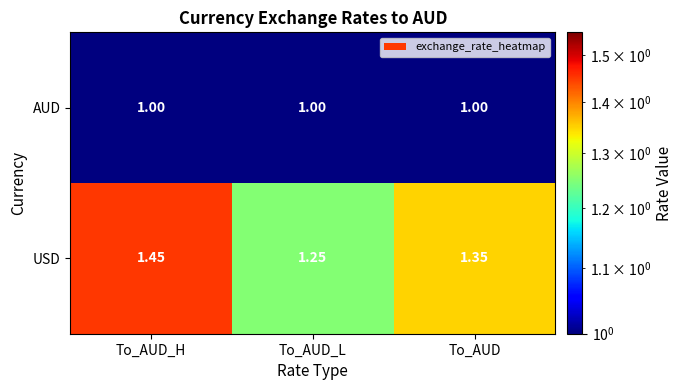

At which label is USD closest to 1?

To_AUD_L